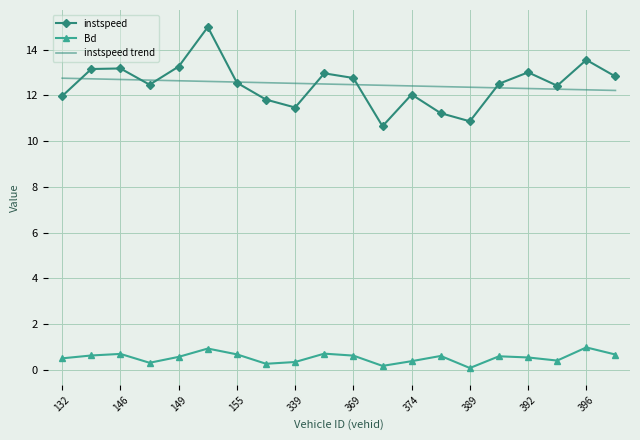

Which series has the largest range (max minus min)?

instspeed